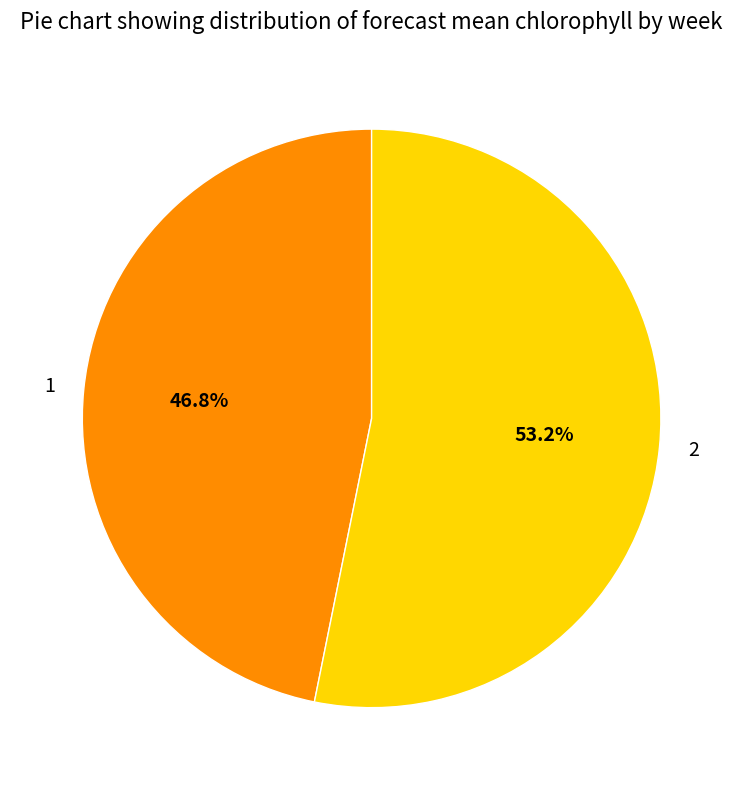

Does any single category account for the majority?

Yes